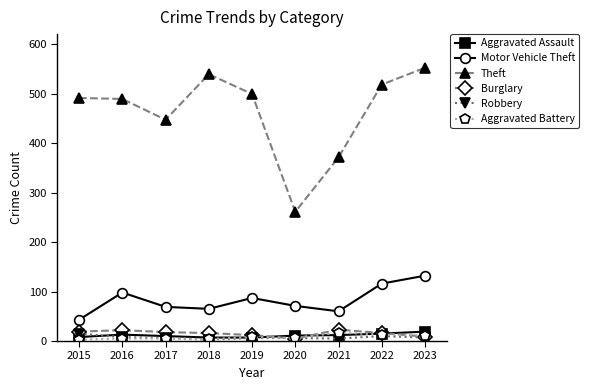

What is the lowest value of the Theft series?

261